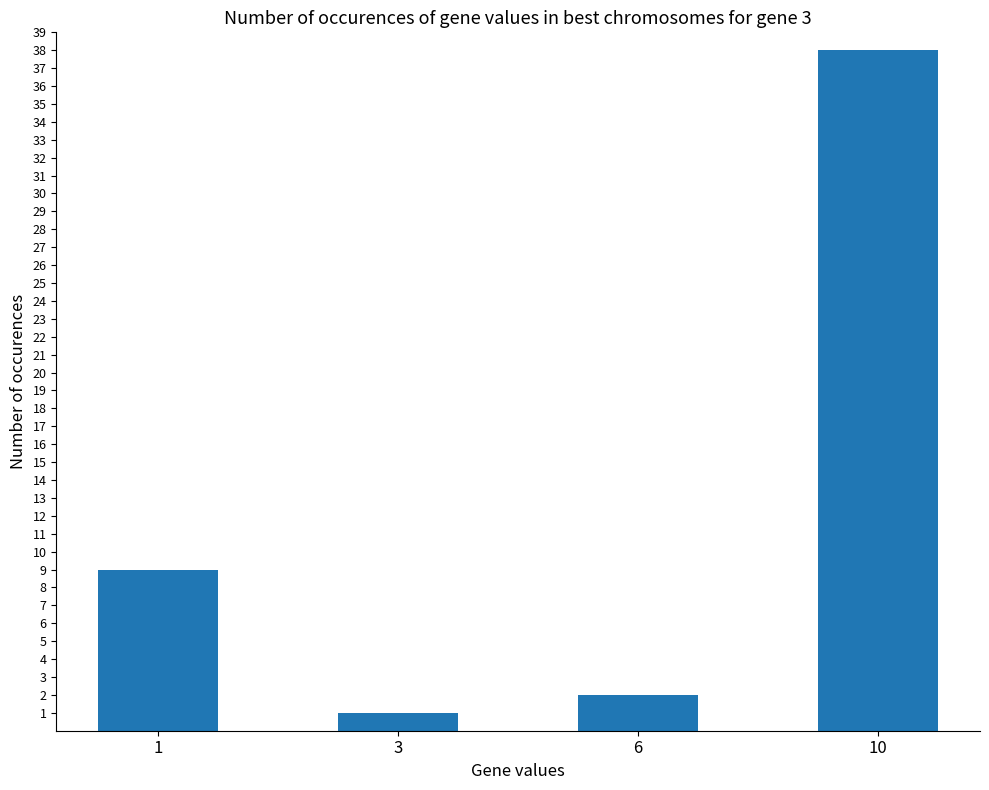

What is the sum of the values at 6 and 10?

40